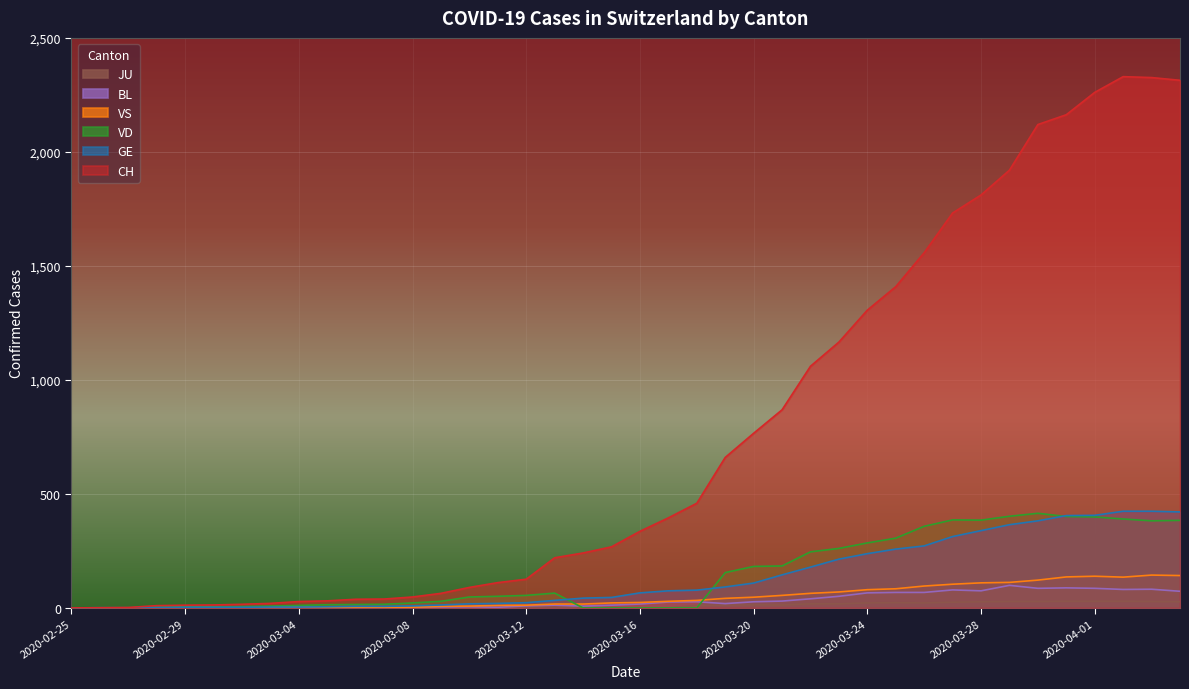

Rank the series at 2020-03-25 from highest to lowest value.

CH, VD, GE, VS, BL, JU